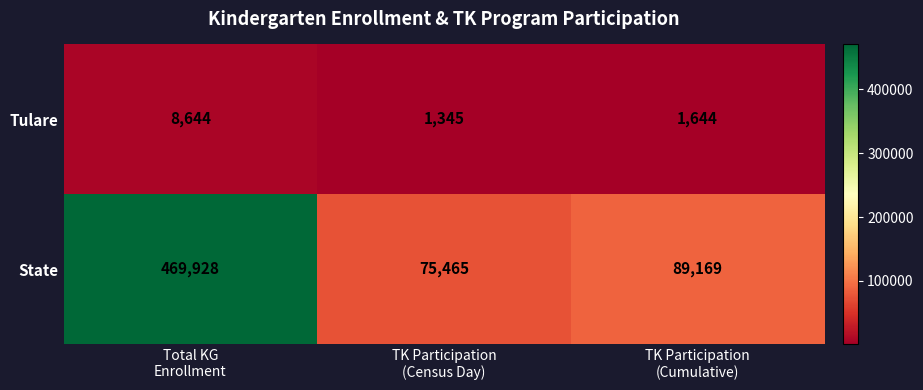

Between Total KG
Enrollment and TK Participation
(Census Day), which series saw the biggest shift?

State